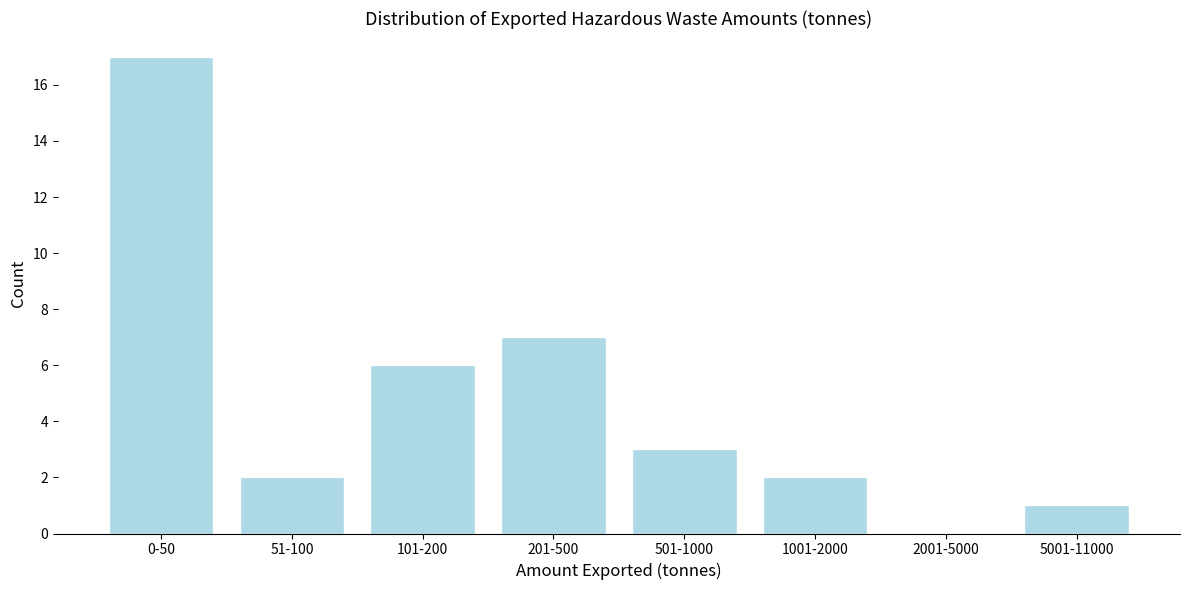

Reading left to right, transcribe all the data shown in this chart.

0-50=17	51-100=2	101-200=6	201-500=7	501-1000=3	1001-2000=2	2001-5000=0	5001-11000=1